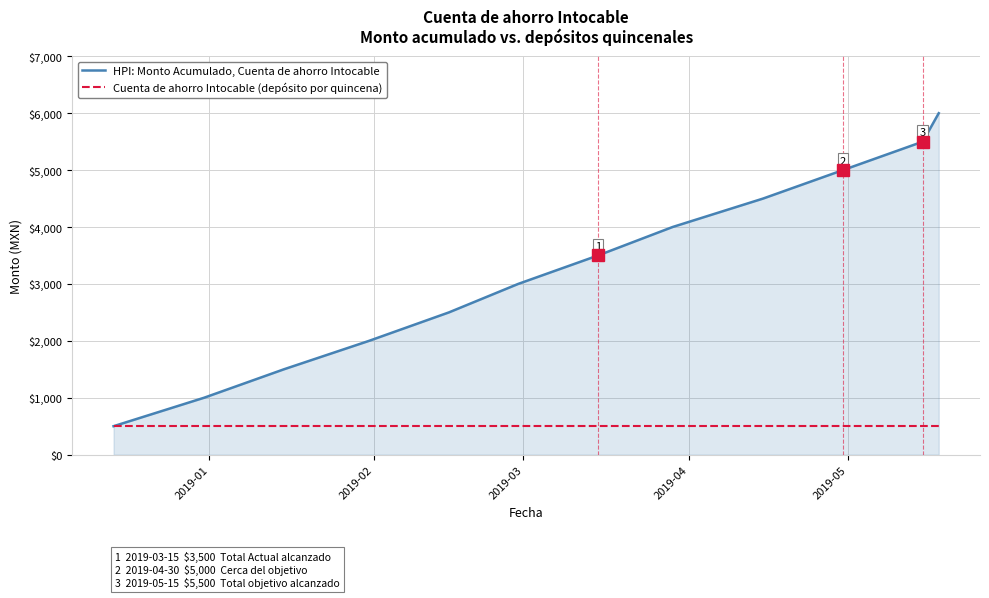

What is the maximum value for Cuenta de ahorro Intocable (depósito por quincena)?

500